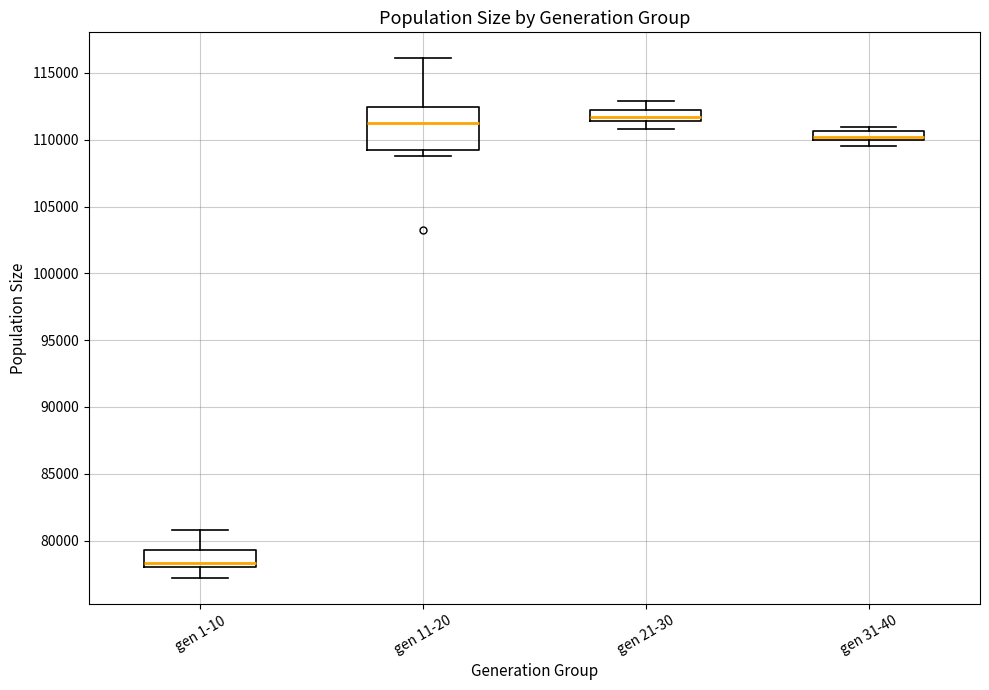

Comparing the boxes themselves (not the whiskers), which one is the tallest?

gen 11-20